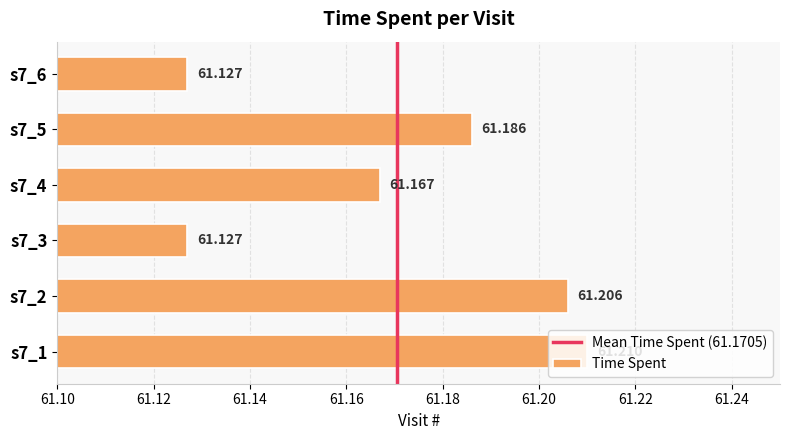

Rank the categories by value from highest to lowest.

s7_1, s7_2, s7_5, s7_4, s7_3, s7_6